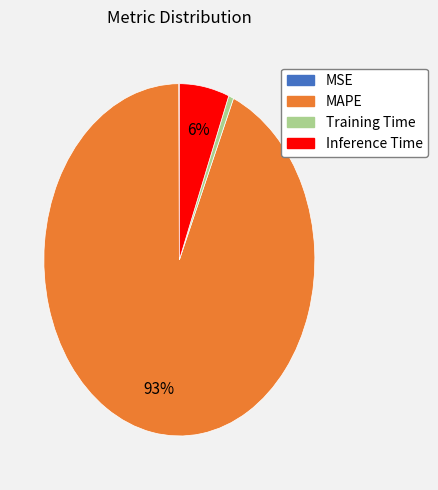

Which has a higher value, Training Time or Inference Time?

Inference Time